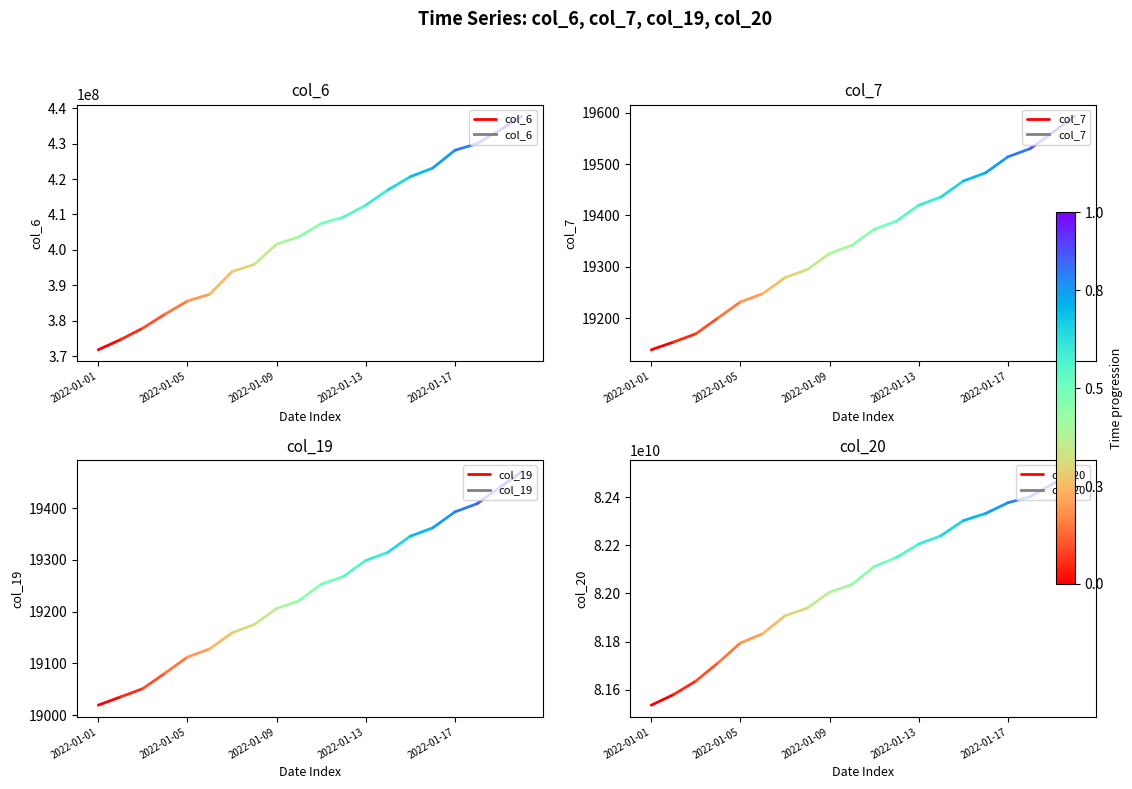

Where is col_6 nearest to the value 373251457?

2022-01-01